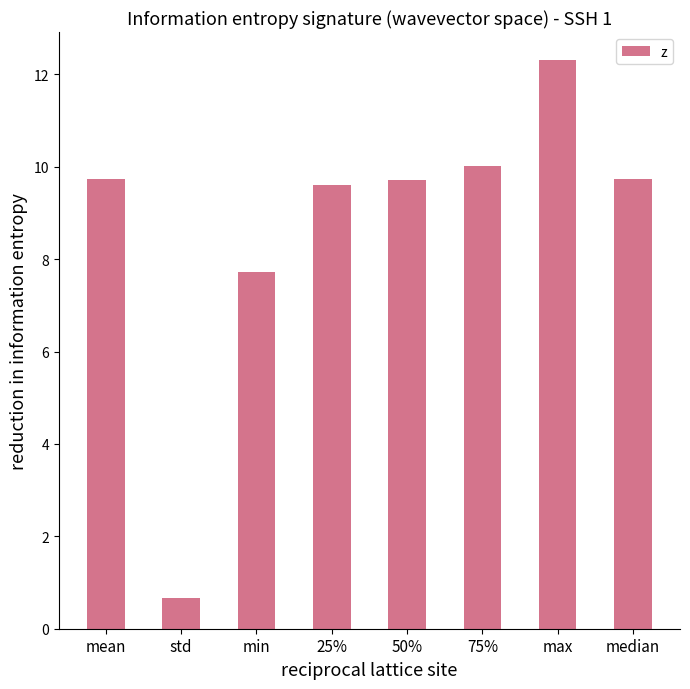

What is the sum of the values at mean and 75%?

19.8